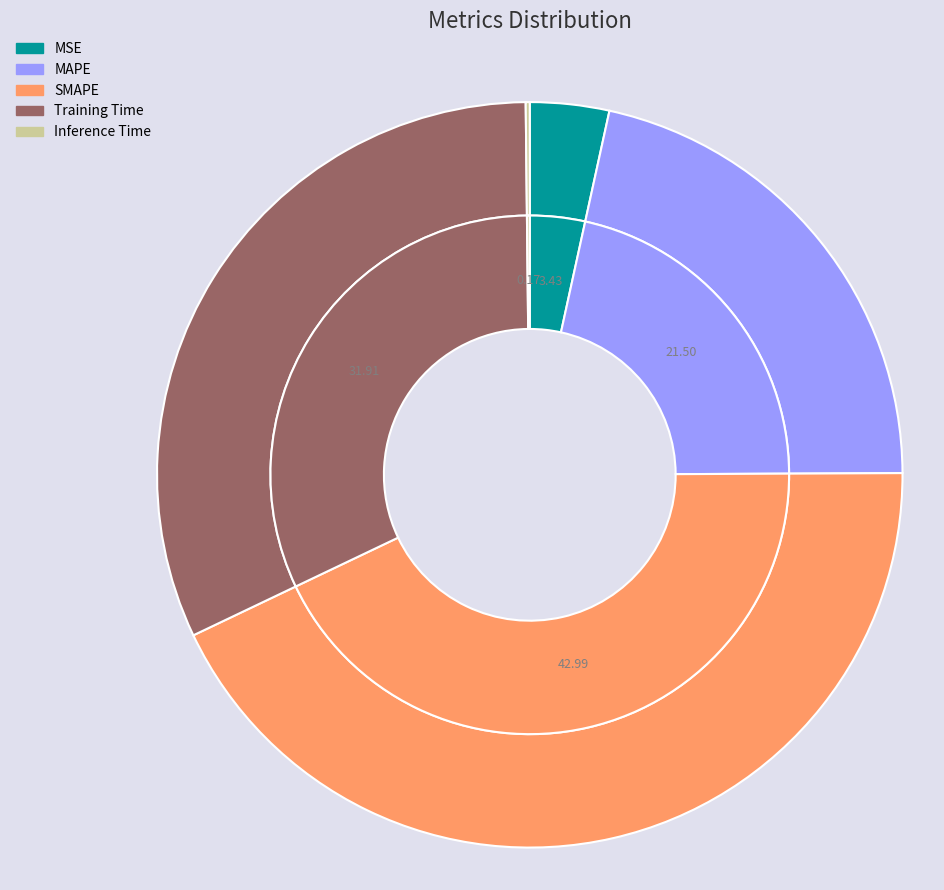

What is the largest slice in the pie chart?

SMAPE